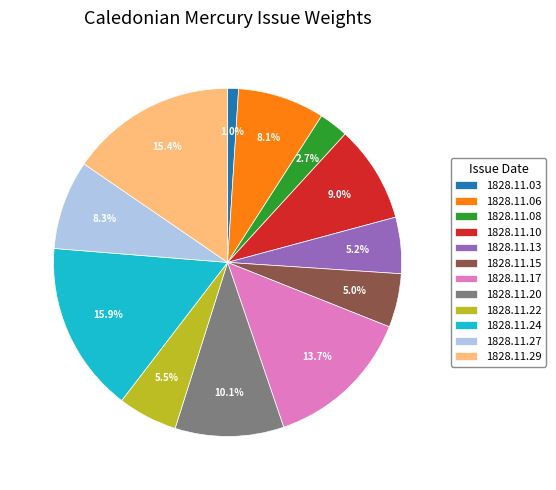

True or false: 1828.11.03 accounts for 1% of the total.

True